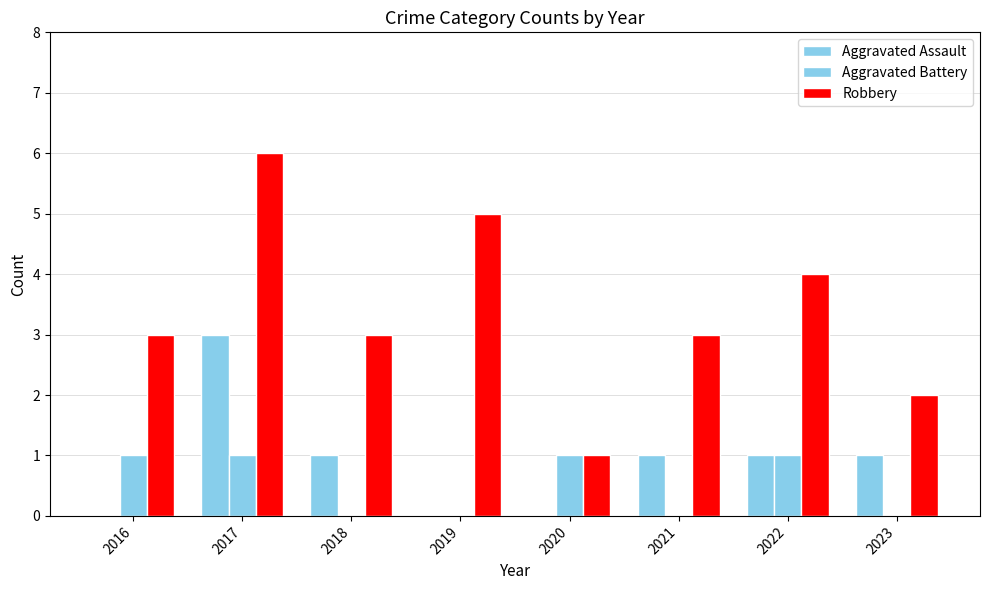

How many data points does each series have?

8